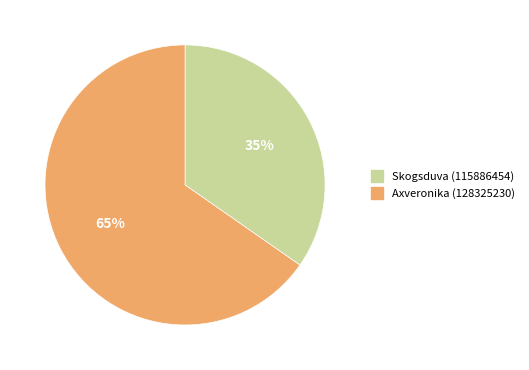

To the nearest percent, what percentage of the pie is Skogsduva (115886454)?

35%